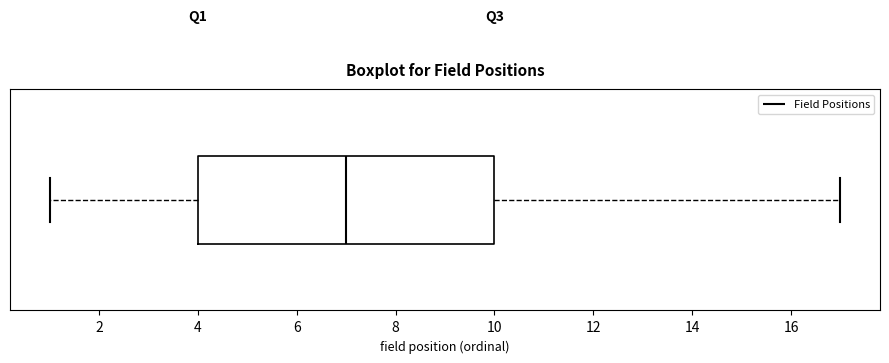

Read this box plot against the x-axis: the position of the median line, the range covered by the box, and the ends of both whiskers. The values are not printed on the chart, so give them approximately, as read against the axis.

median 7, box 4 to 10, whiskers 1 to 17